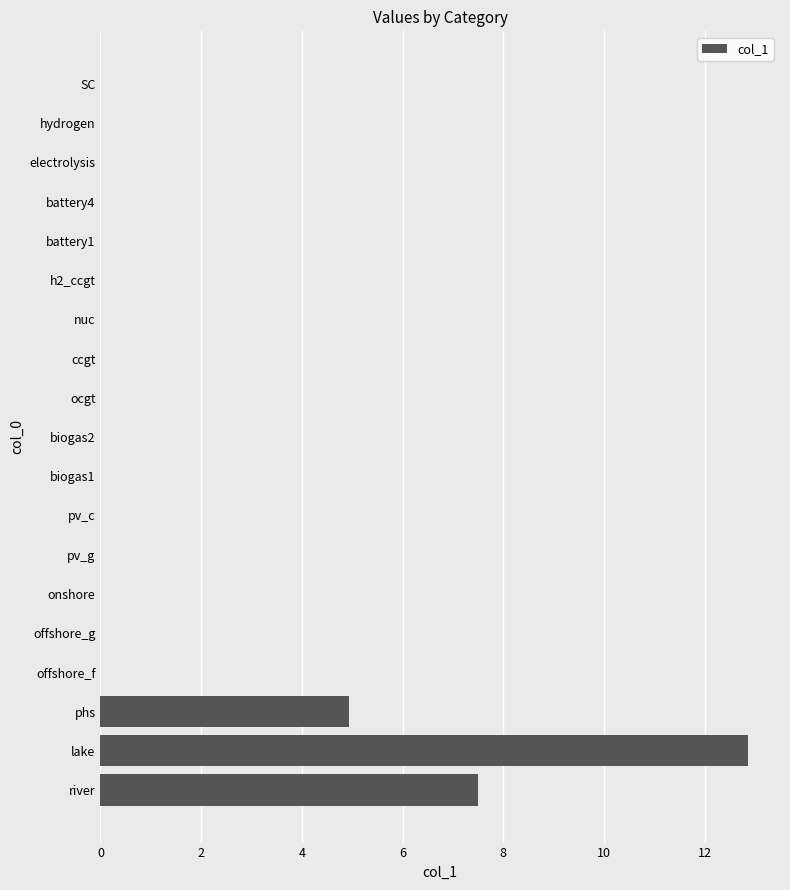

How many data points does each series have?

19